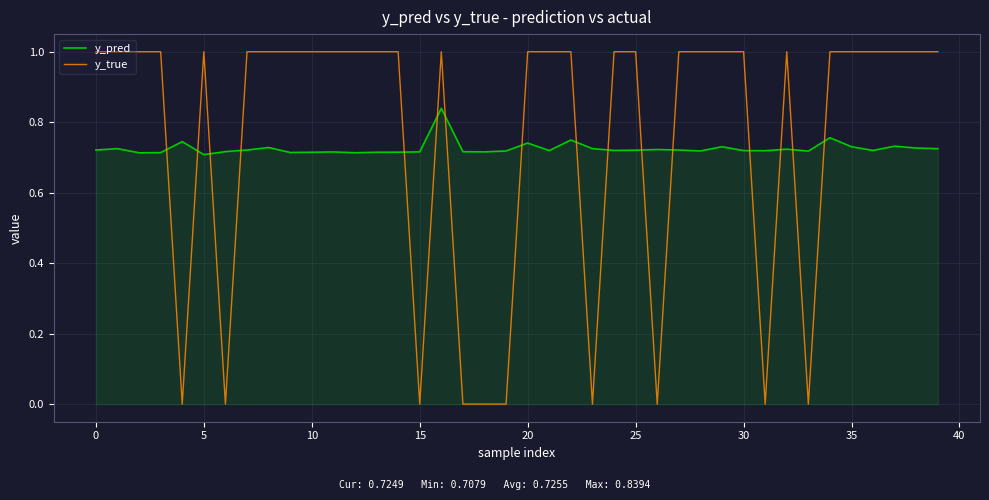

What are all the series names shown in the legend?

y_pred, y_true